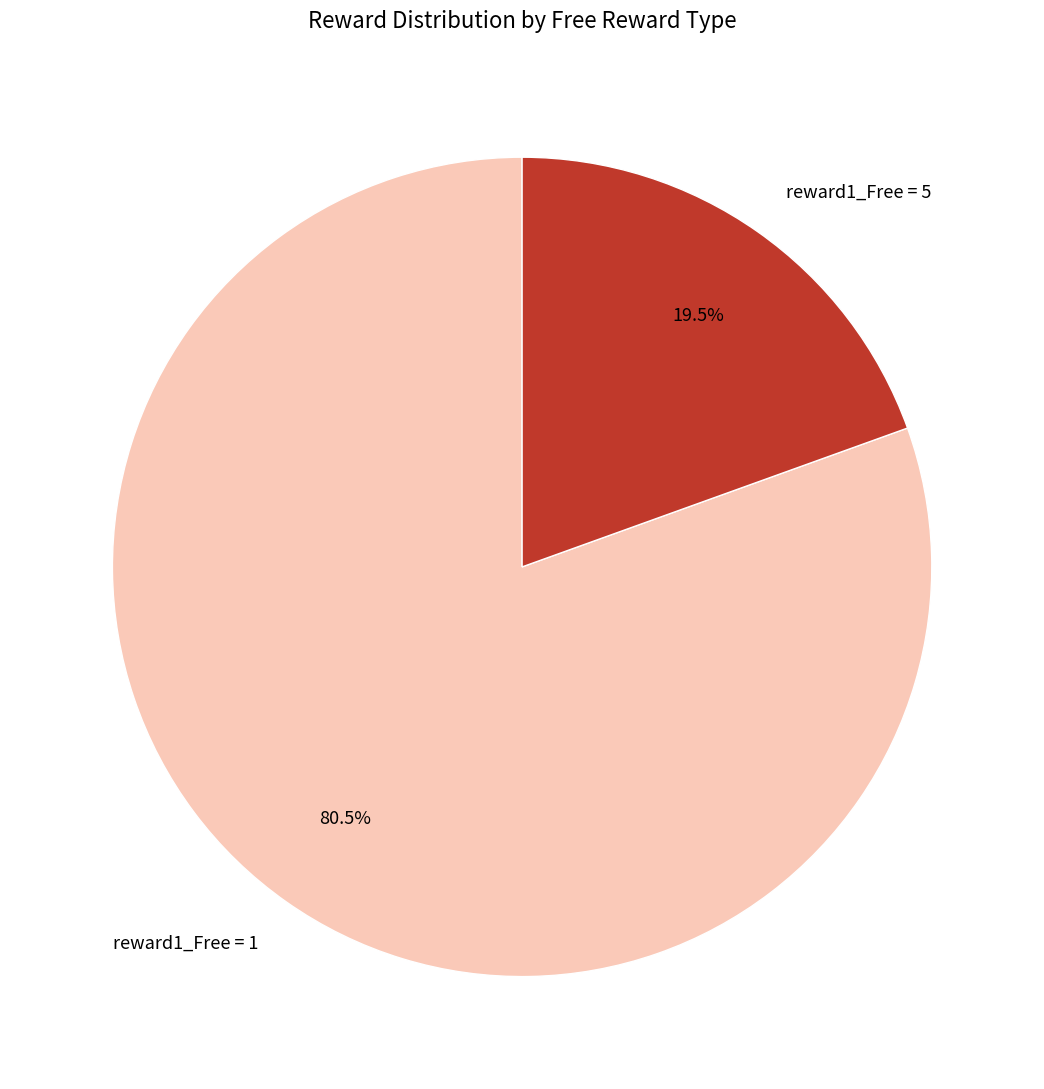

How many segments does this pie chart have?

2